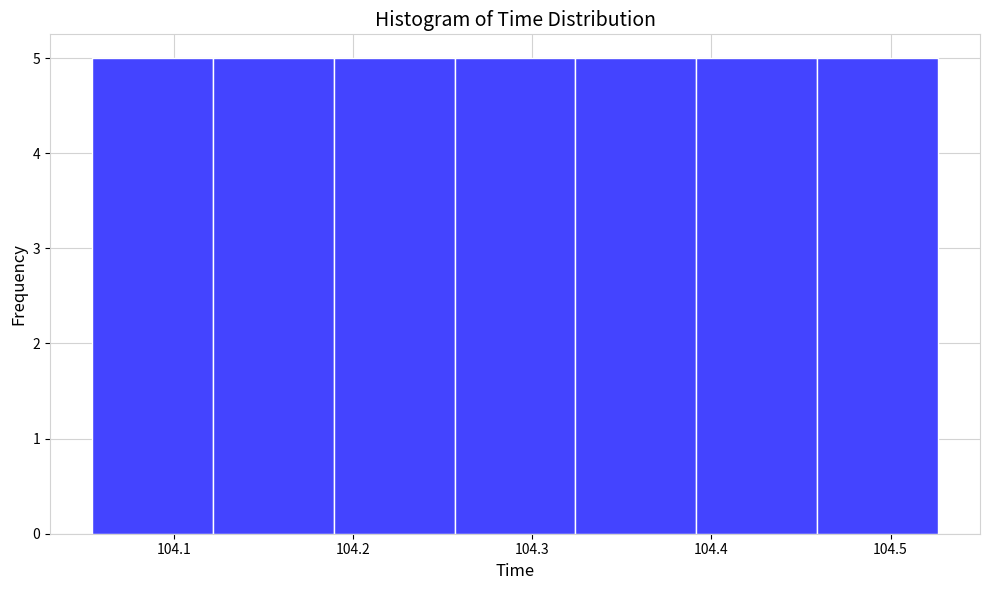

Reading left to right, transcribe this chart: for each bar, give the range it covers on the x-axis and its height. Neither the bar edges nor the heights are printed on the chart, so give them approximately, as read against the axes.

104.05 to 104.12: 5
104.12 to 104.19: 5
104.19 to 104.26: 5
104.26 to 104.32: 5
104.32 to 104.39: 5
104.39 to 104.46: 5
104.46 to 104.53: 5